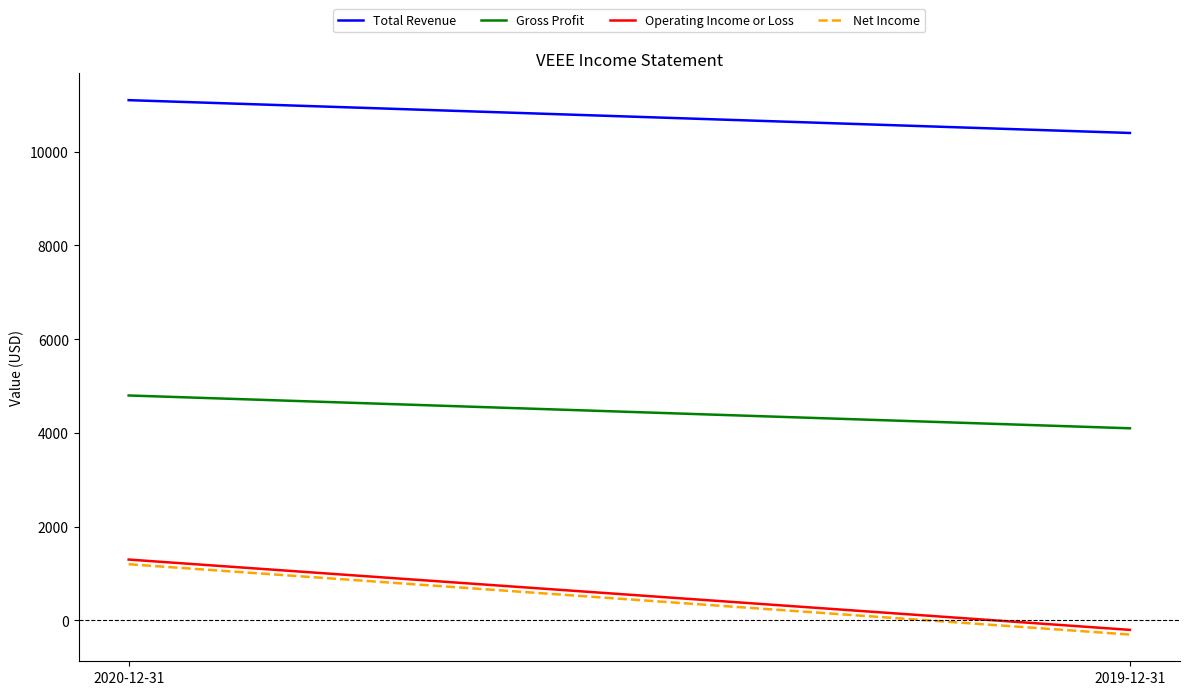

How many data points does each series have?

2